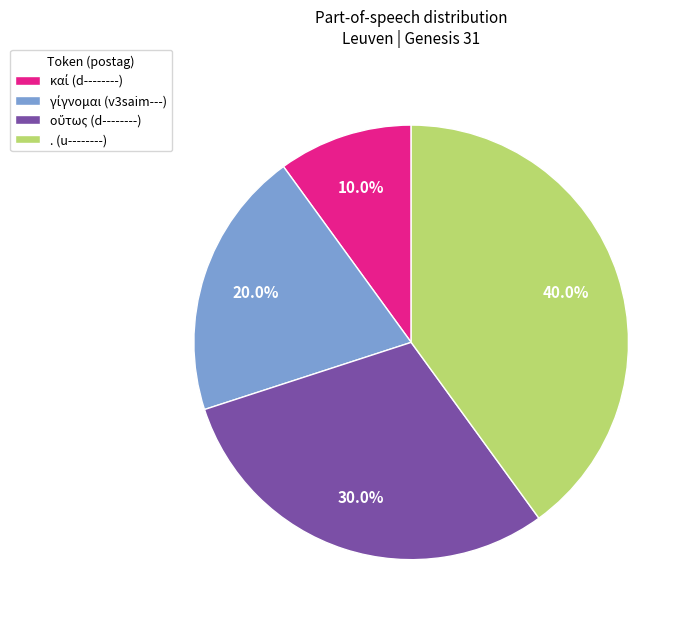

Does any single category account for the majority?

No